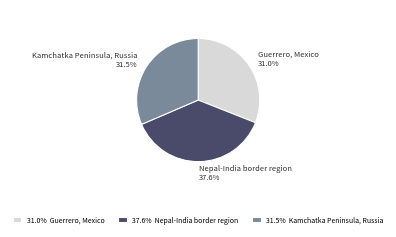

What portion of the pie excludes Kamchatka Peninsula, Russia?

68.5%